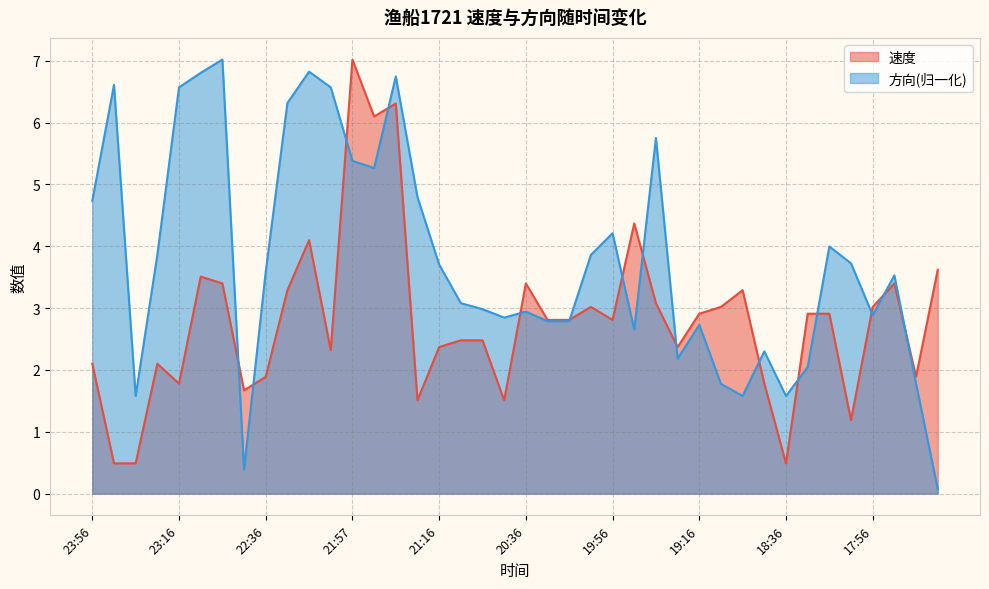

What position from the right is 19:56?

16